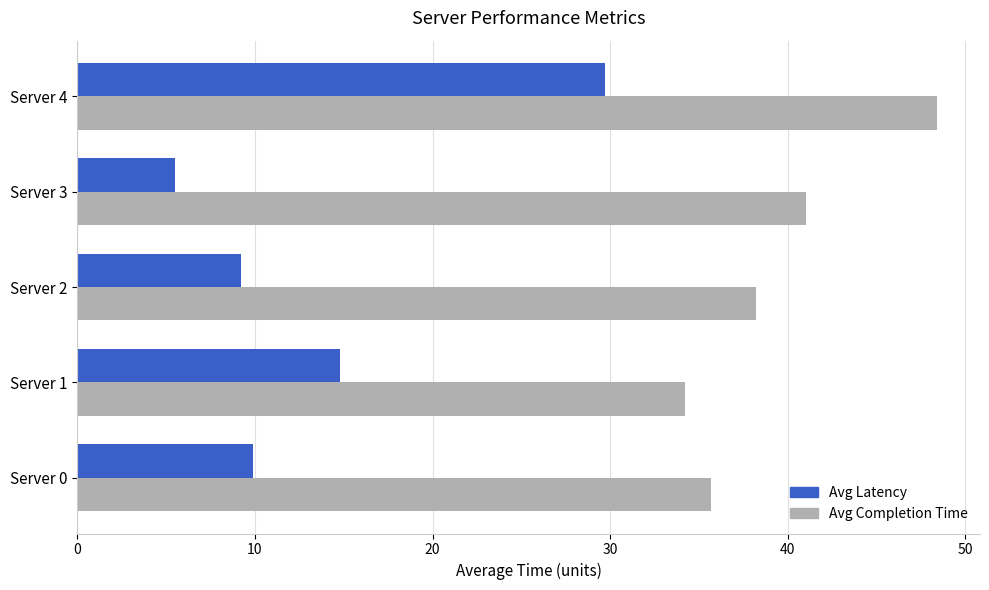

Between Server 0 and Server 4, which series saw the biggest shift?

Avg Latency